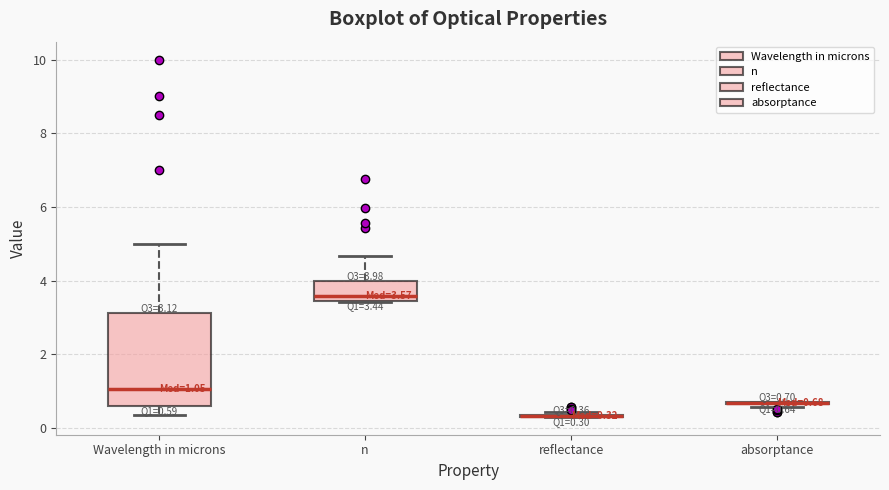

Which box is the tallest, from its lower edge to its upper edge?

Wavelength in microns